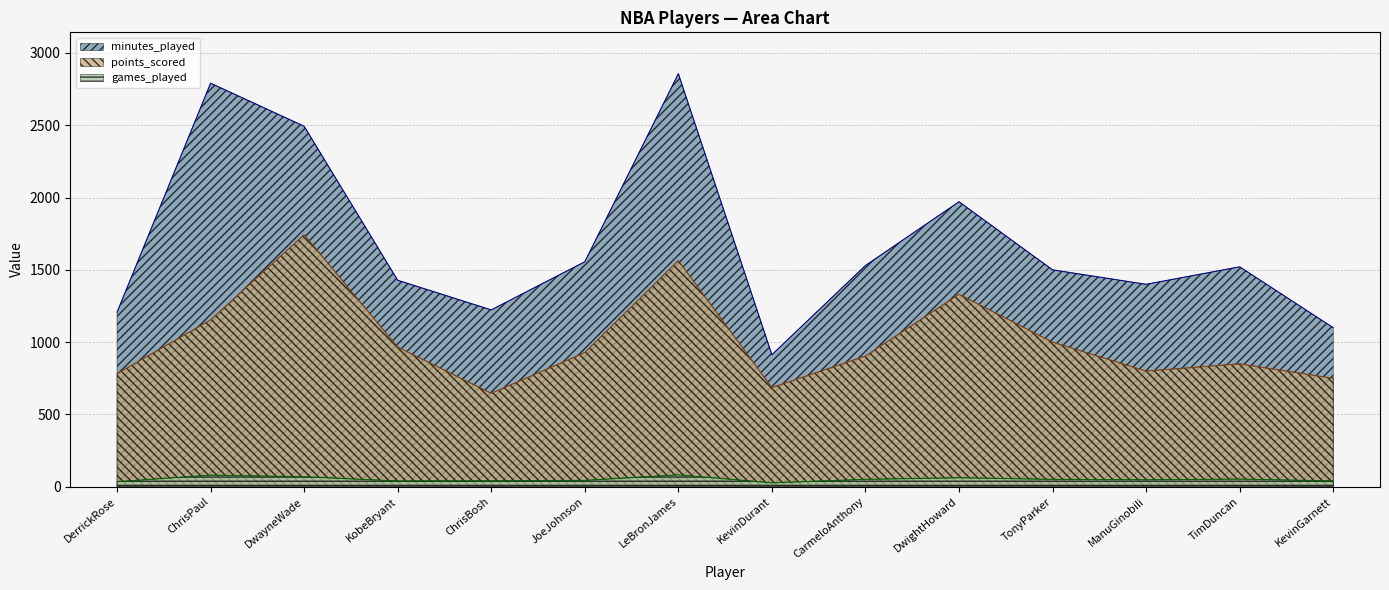

The points_scored series shows 1331 at DwightHoward. True or false?

True